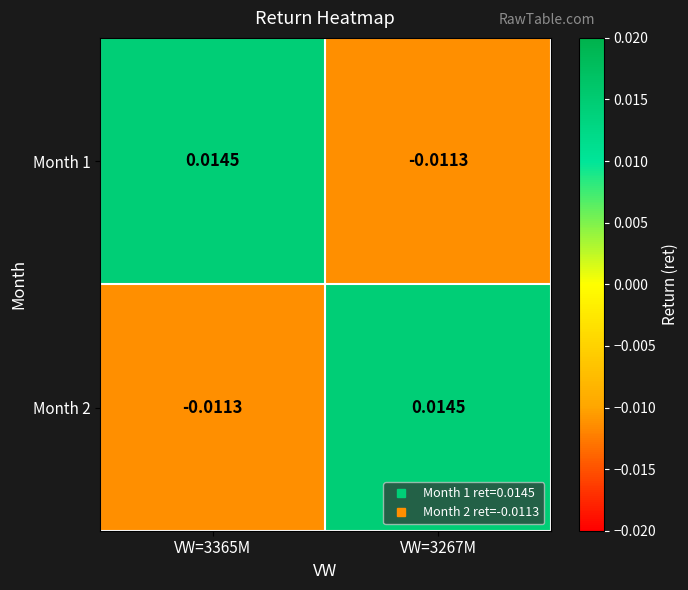

Is the value of Month 1 at VW=3365M greater than the value of Month 2 at VW=3365M?

Yes